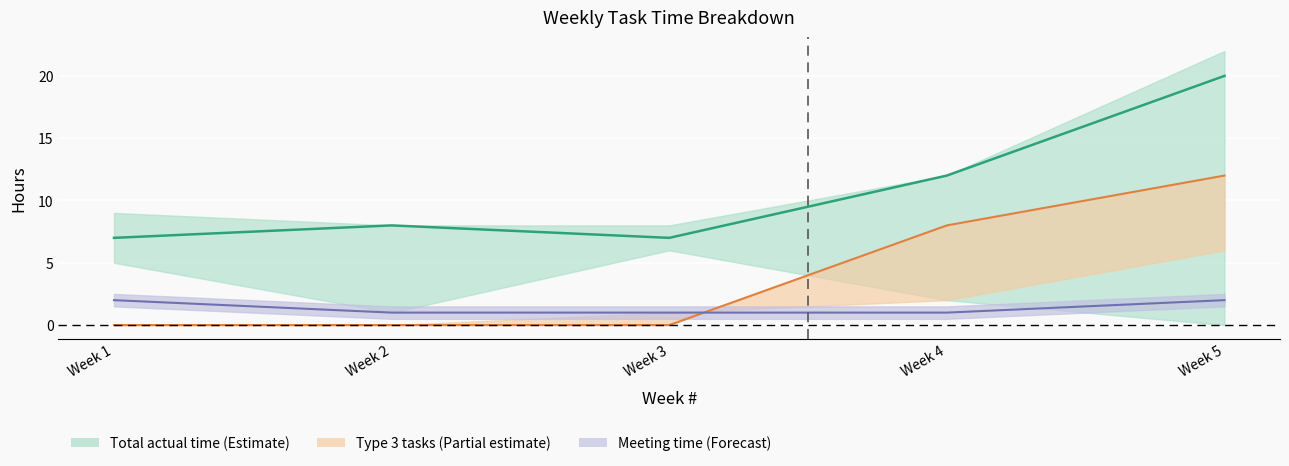

How many lines are shown in the chart?

3